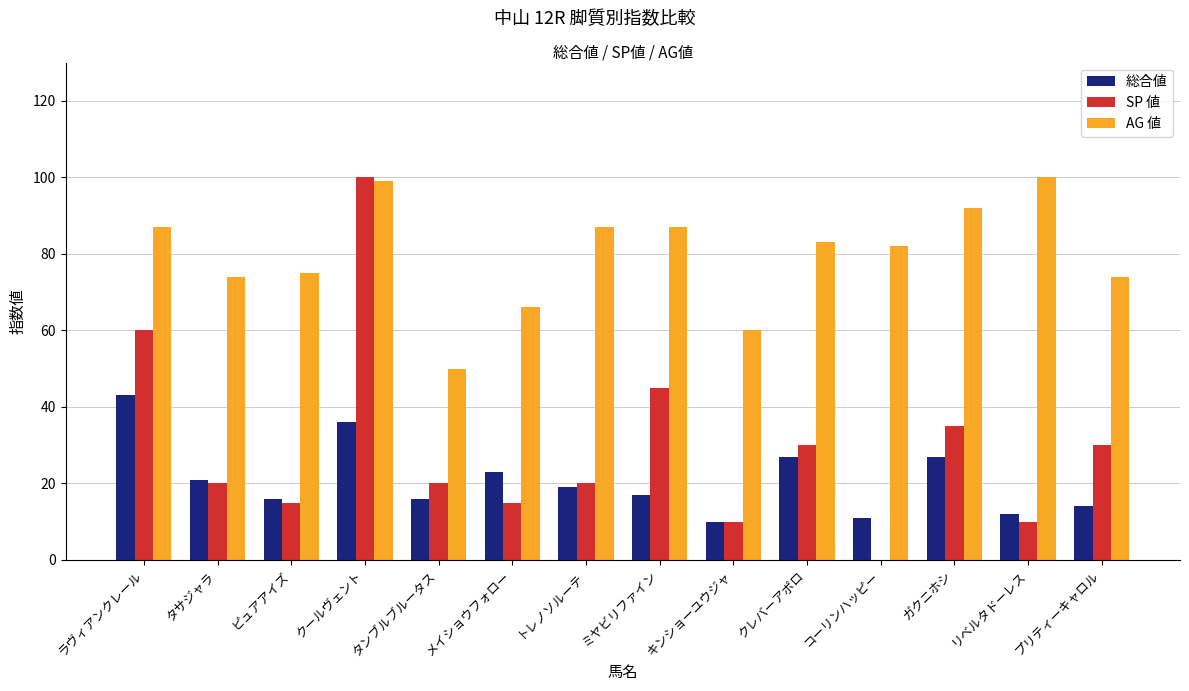

Which series changed the most between クレバーアポロ and コーリンハッピー?

SP 値